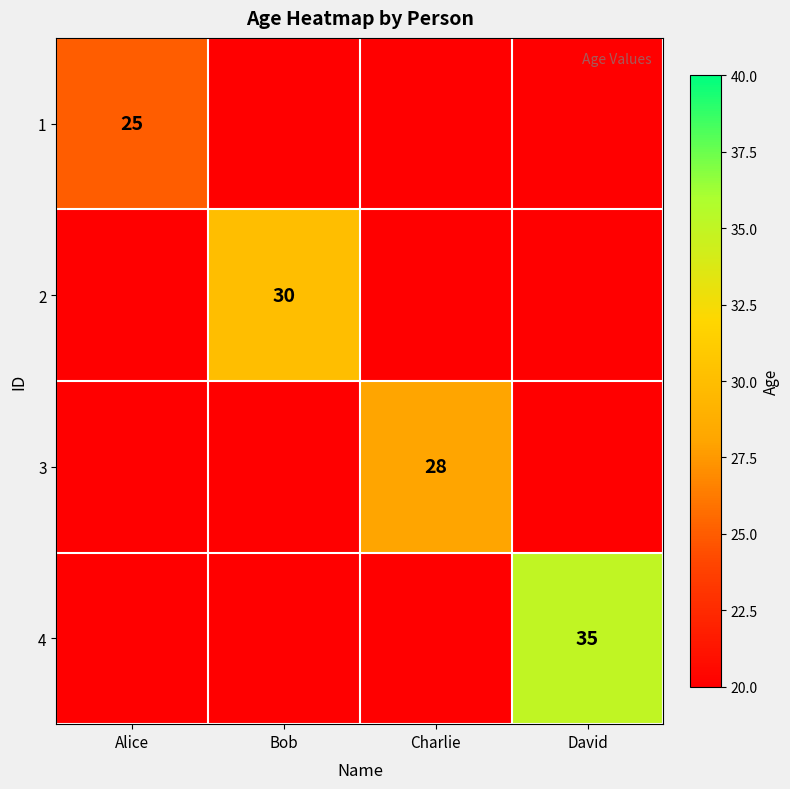

True or false: 2 has a value of 30 at Bob.

True